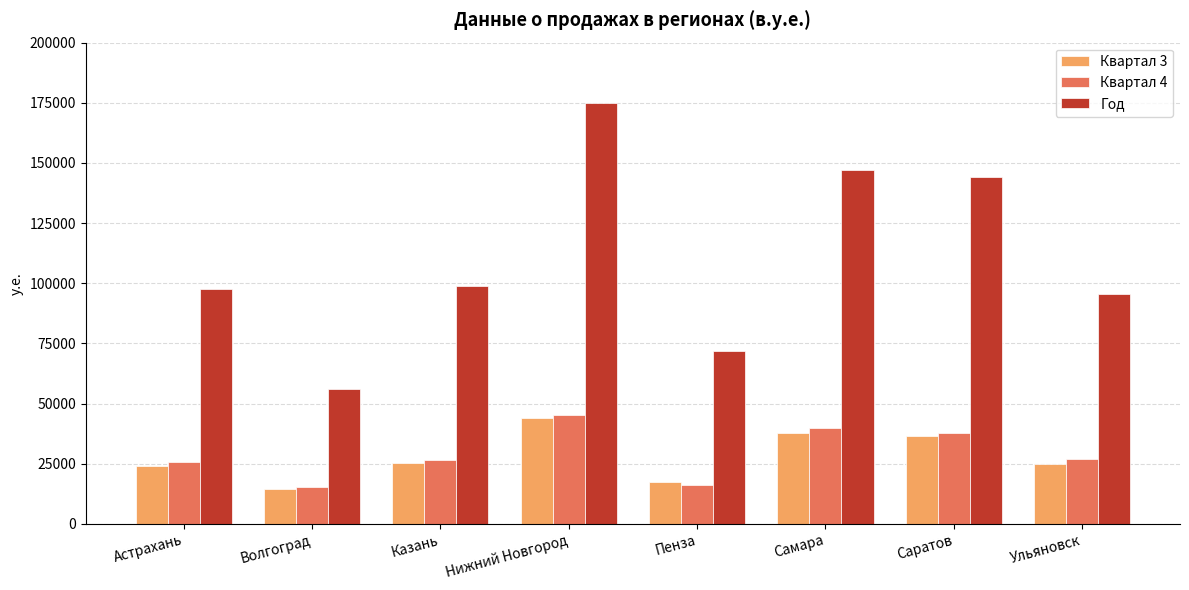

At how many categories does at least one series exceed 141665?

3